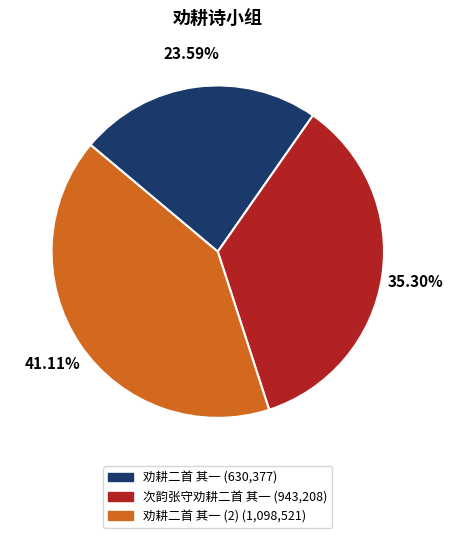

Is there a majority slice in this chart?

No